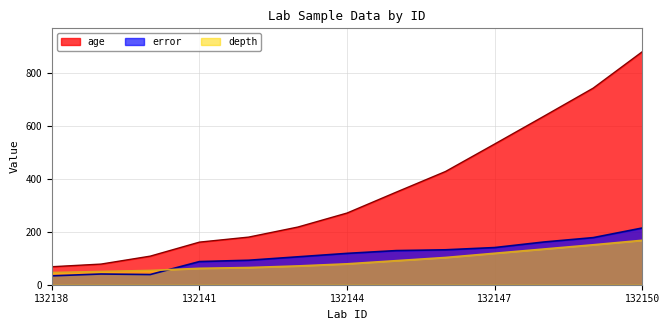

True or false: error has a value of 320.1 at 132149.

False